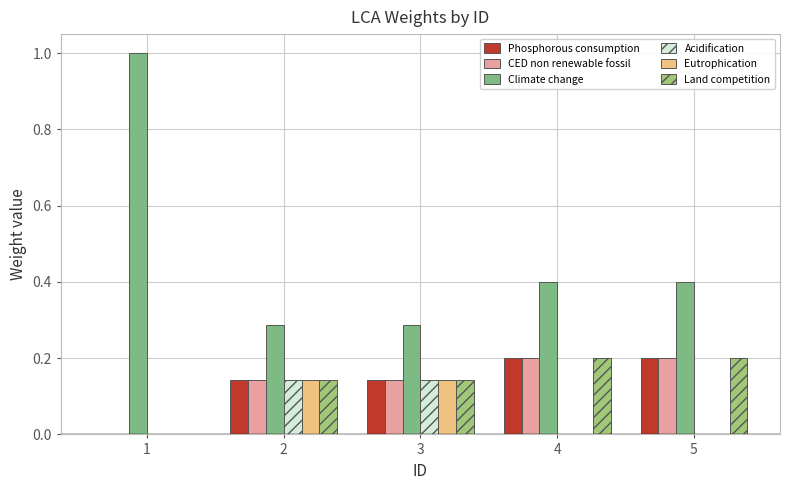

At which category is the sum across all series the highest?

1